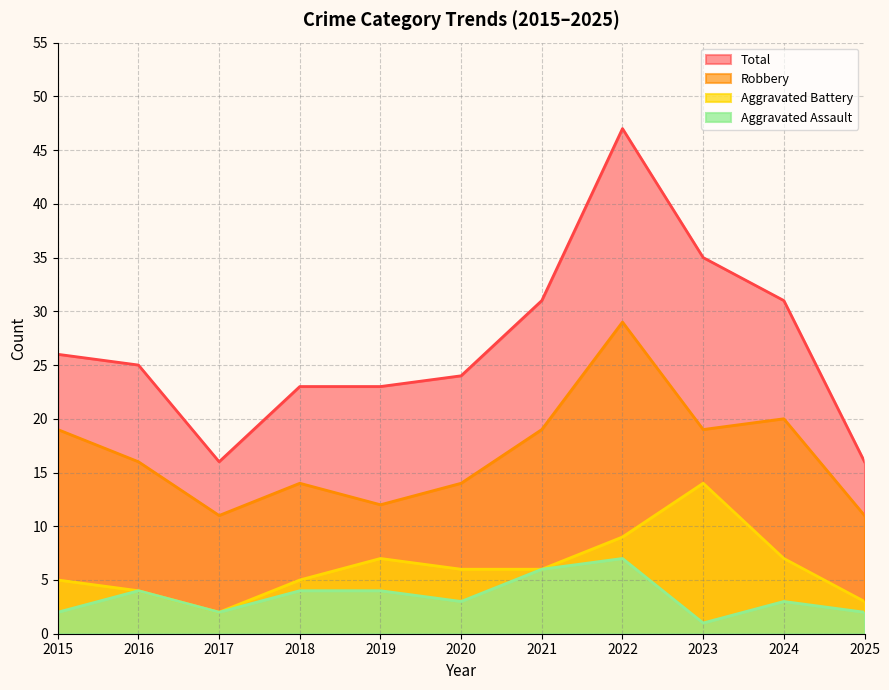

True or false: Robbery and Total intersect in this chart.

False